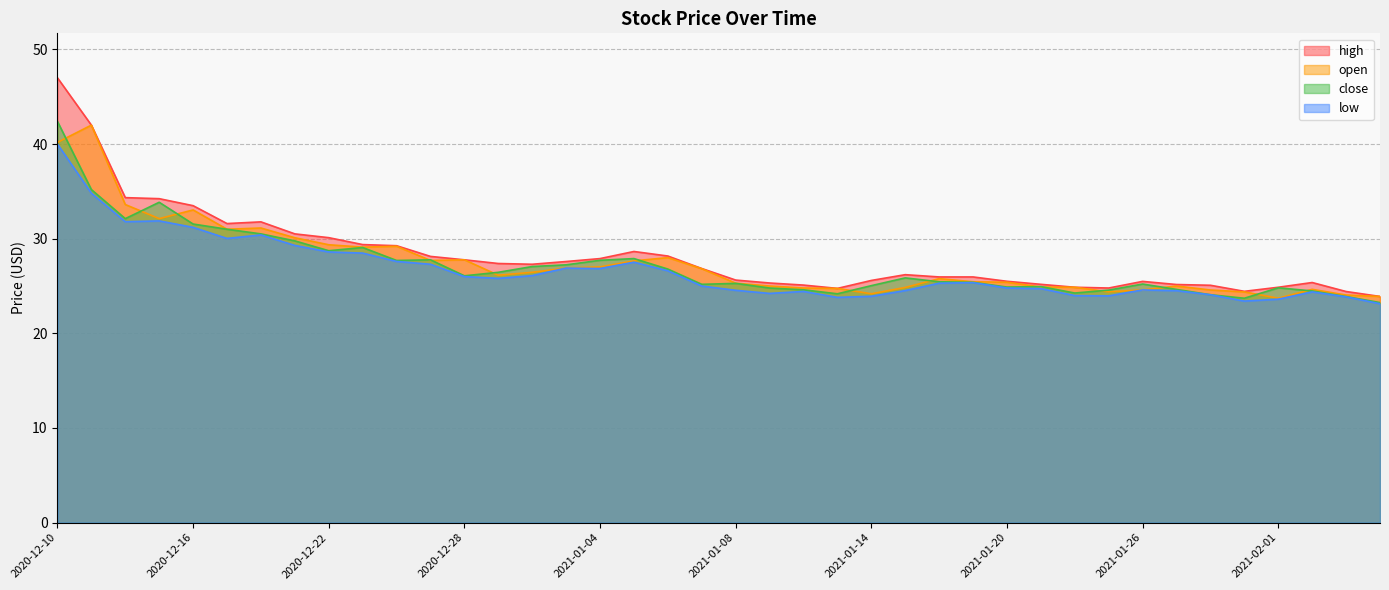

List the series in order of their peak value, lowest first.

low, open, close, high